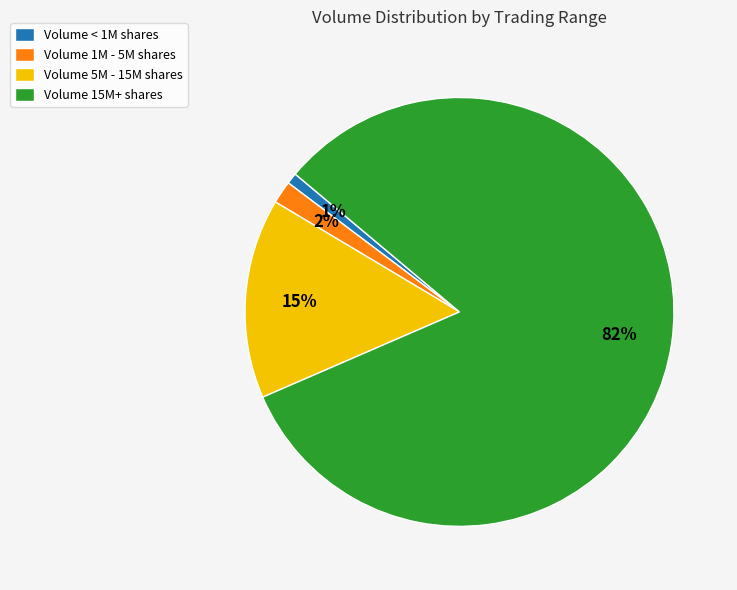

True or false: Volume 15M+ shares accounts for 82% of the total.

True